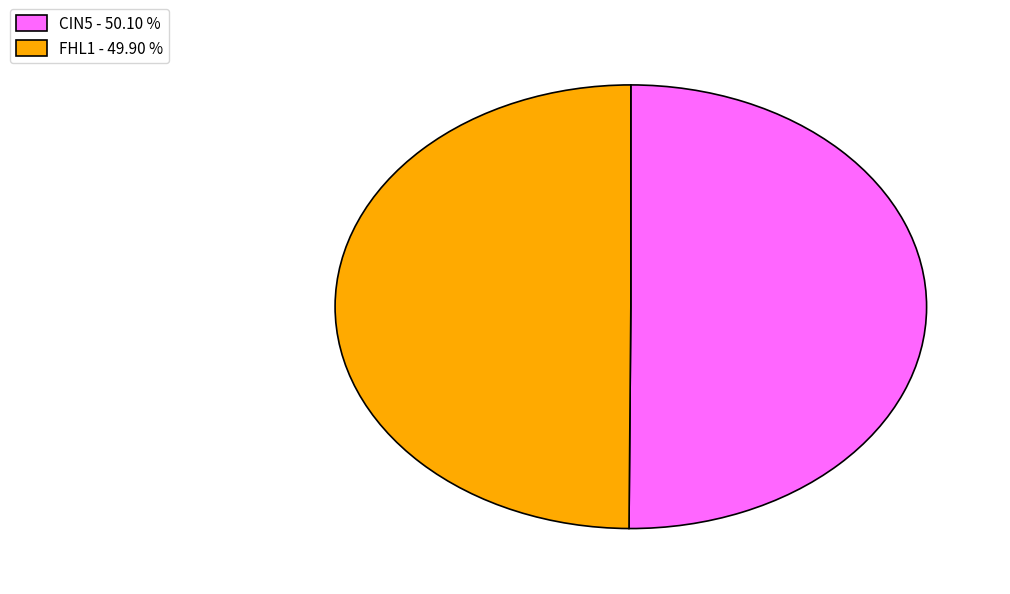

What is the ratio of the value at FHL1 - 49.90 % to the value at CIN5 - 50.10 %?

1.0